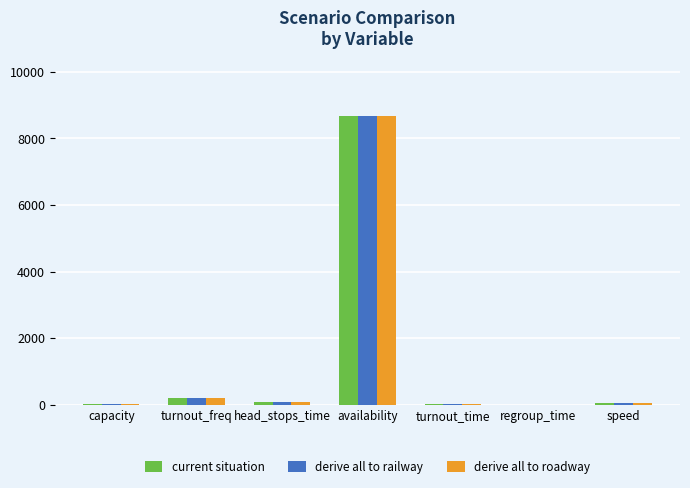

At which category is the sum across all series the highest?

availability